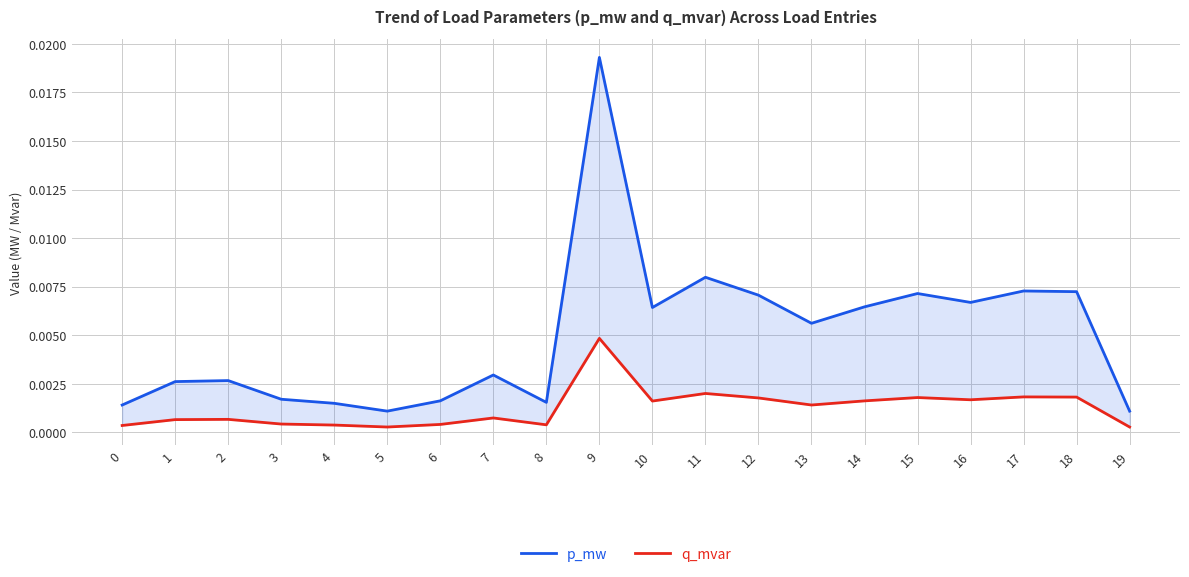

Which series has the largest range (max minus min)?

p_mw